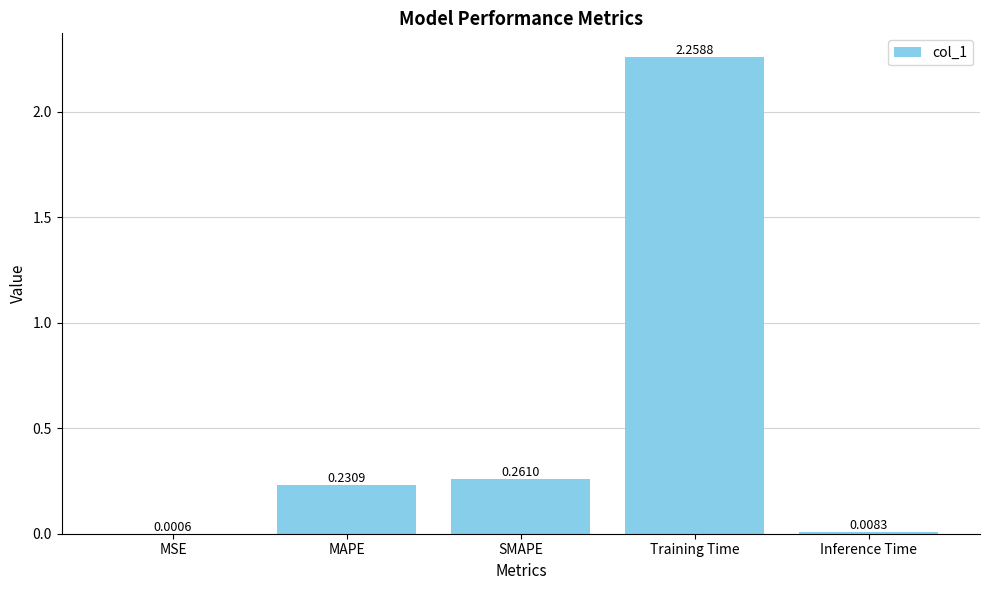

What is the sum of the values at Training Time and MAPE?

2.5